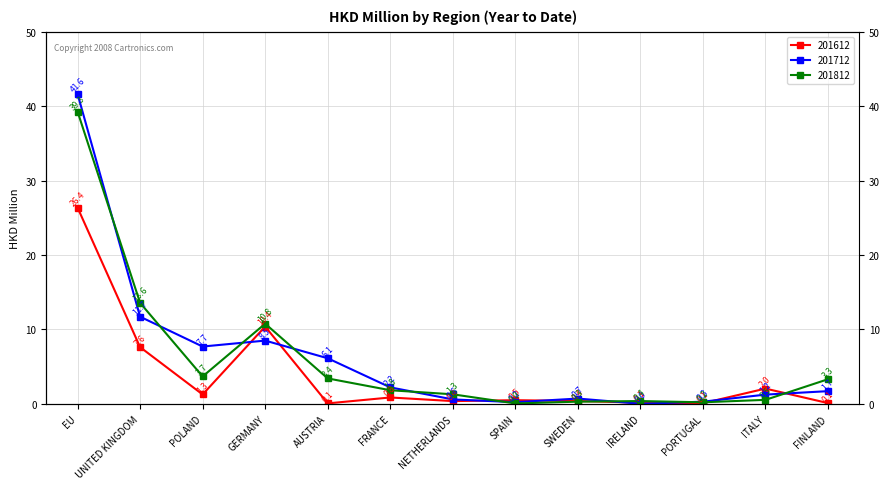

At which category is the sum across all series the highest?

EU